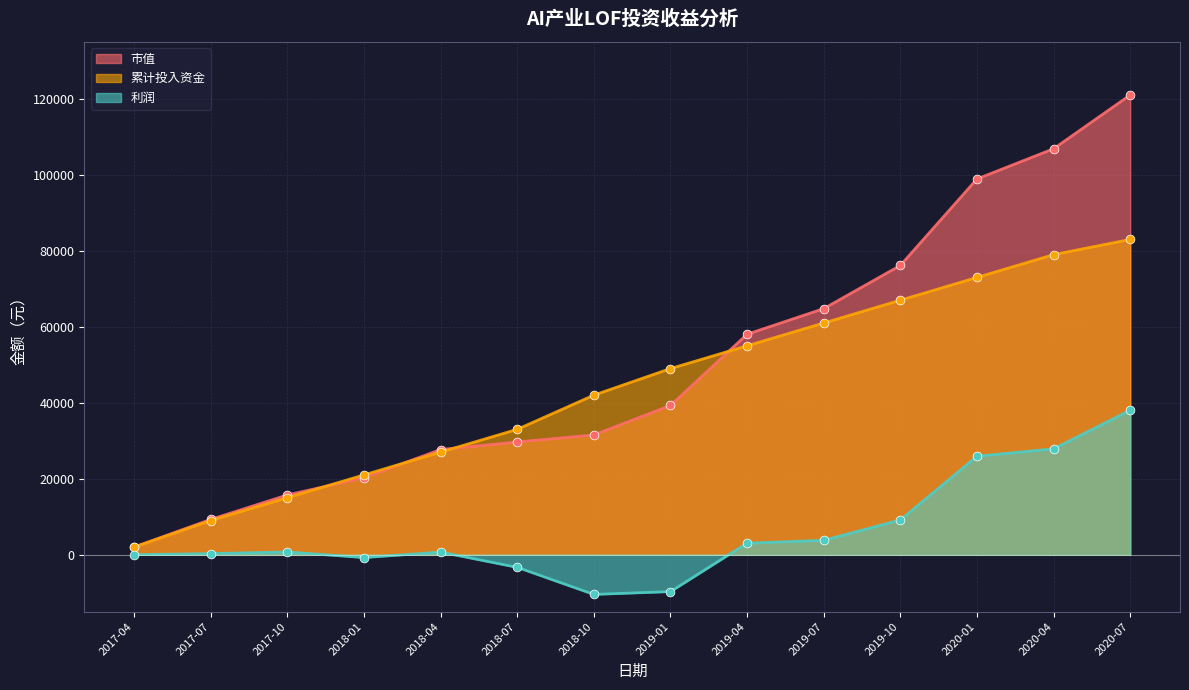

What are all the series names shown in the legend?

市值, 累计投入资金, 利润